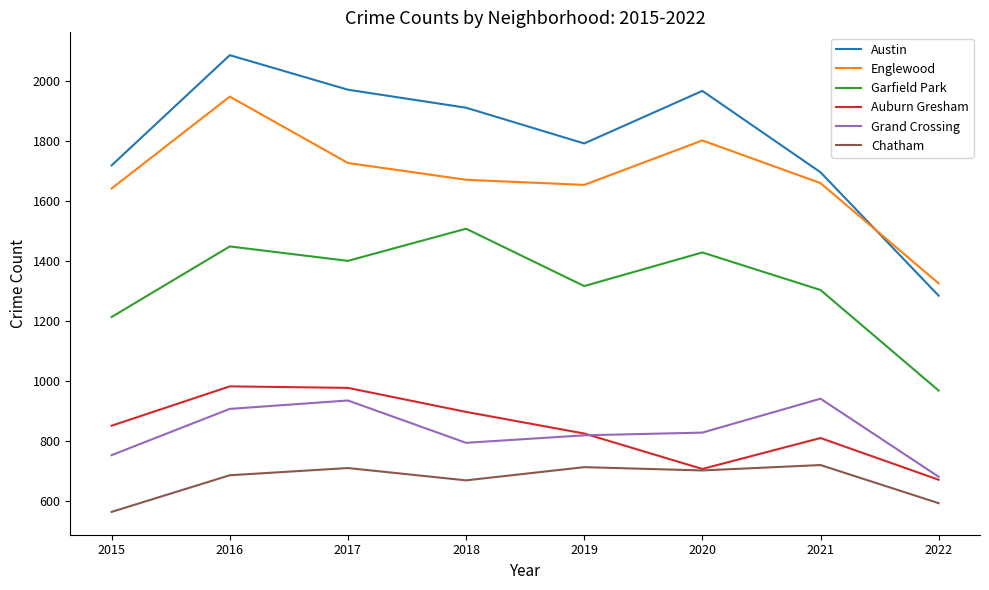

Is the value of Austin at 2022 greater than the value of Grand Crossing at 2019?

Yes